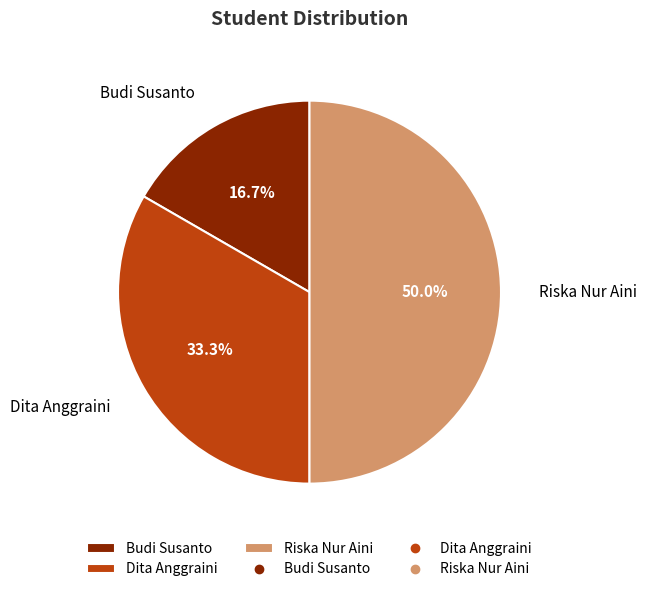

Approximately how many times larger is the value at Budi Susanto compared to Dita Anggraini?

0.5